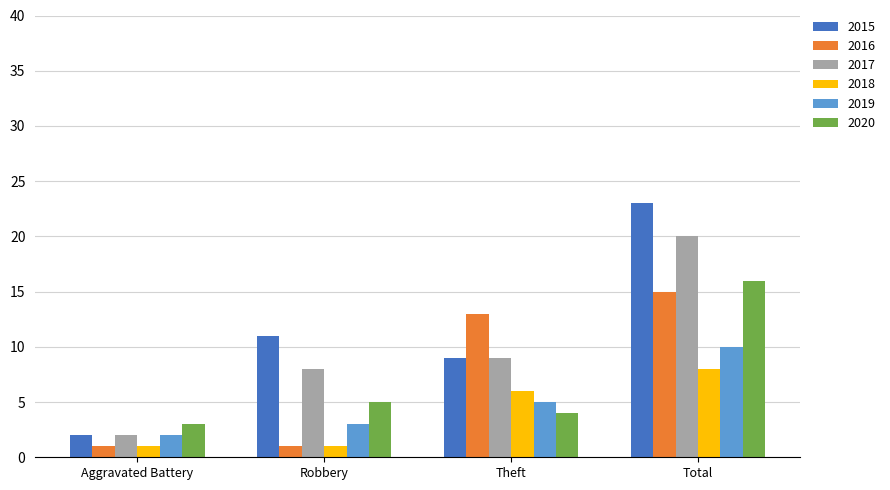

What position from the right is Robbery?

3